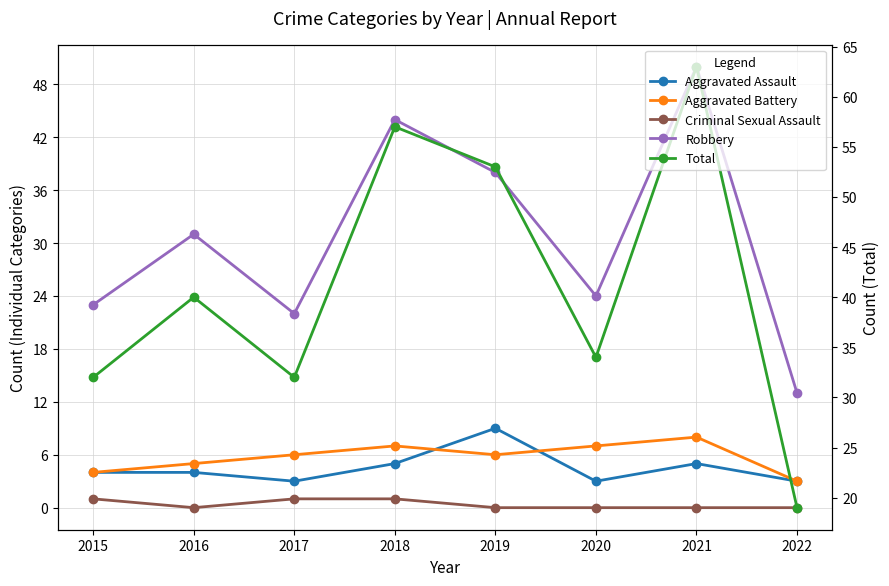

How many lines are shown in the chart?

5